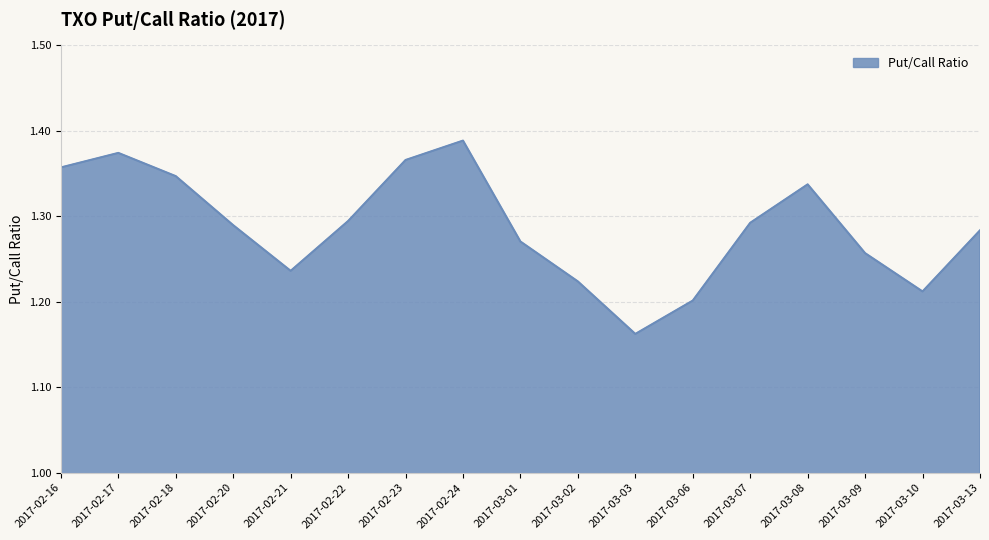

At which category does the chart reach its minimum across all series?

2017-03-03